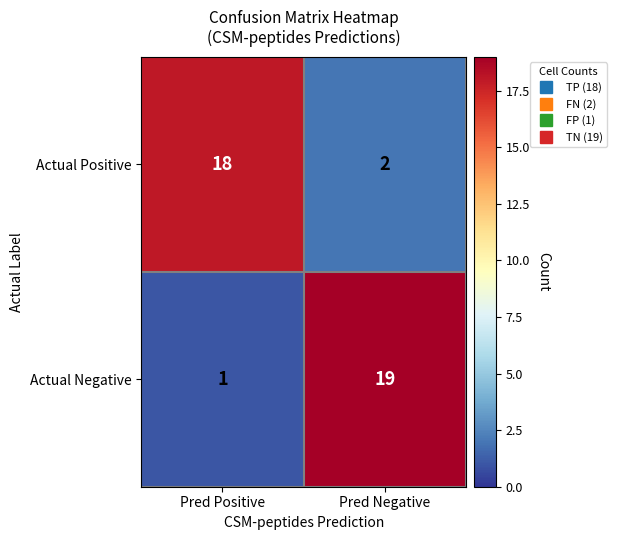

The Actual Positive series shows 1 at Pred Negative. True or false?

False